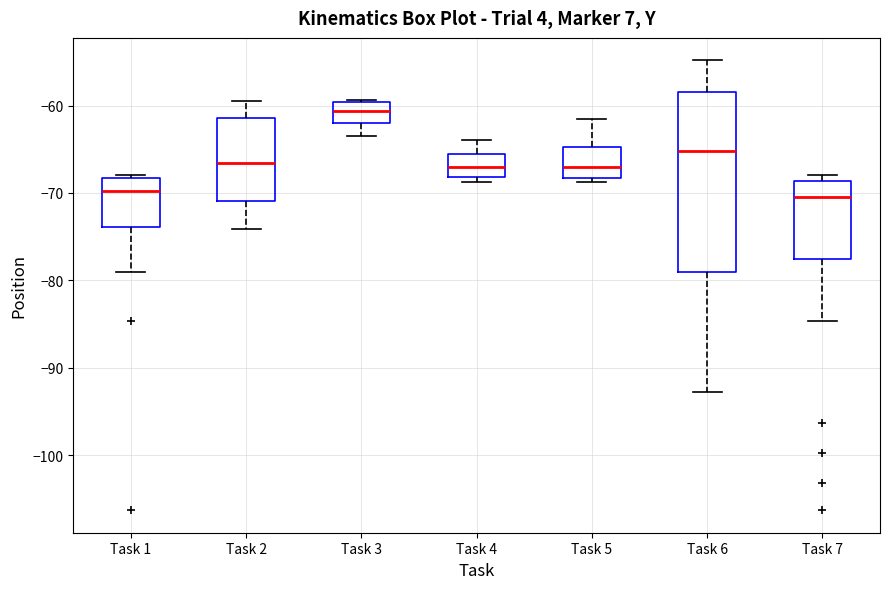

Which box's median line is the highest?

Task 3